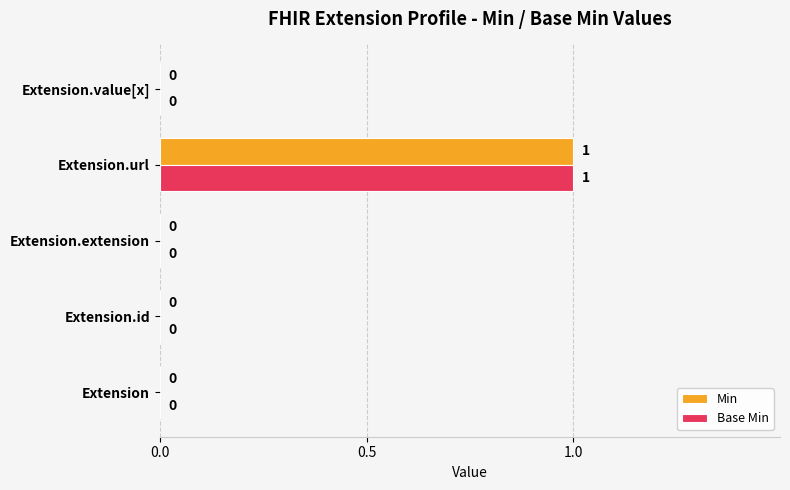

At which label does Base Min reach its peak?

Extension.url